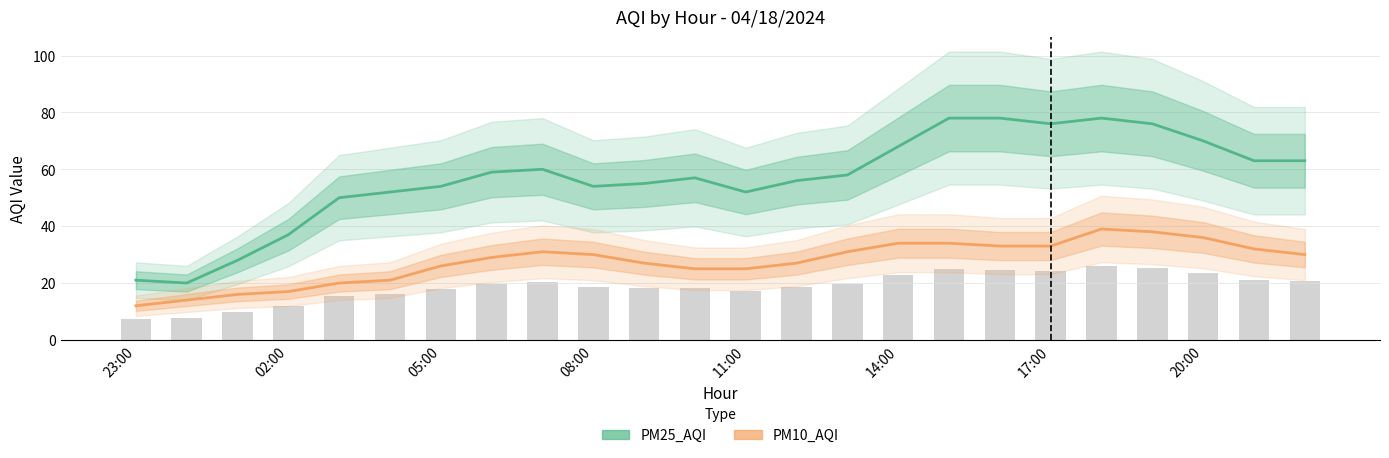

Which series changed the most between 11:00 and 14:00?

PM25_AQI